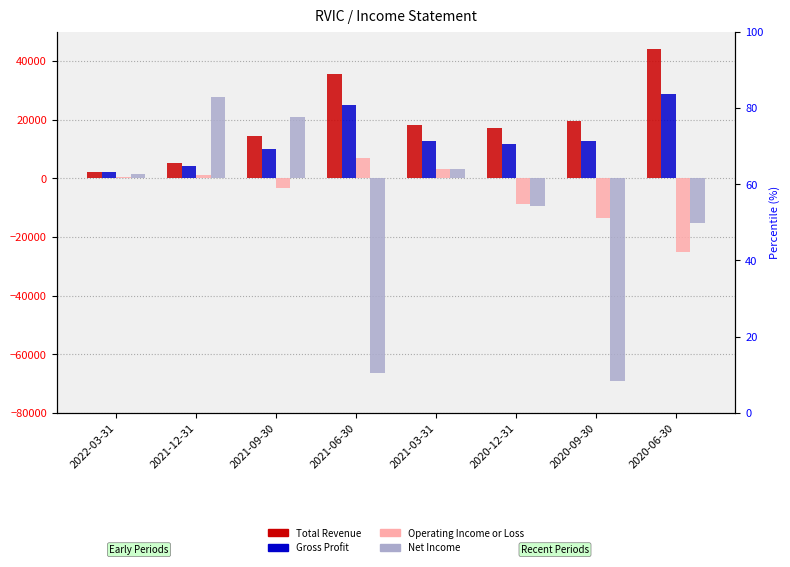

List the series in order of their overall mean, highest first.

Total Revenue, Gross Profit, Operating Income or Loss, Net Income